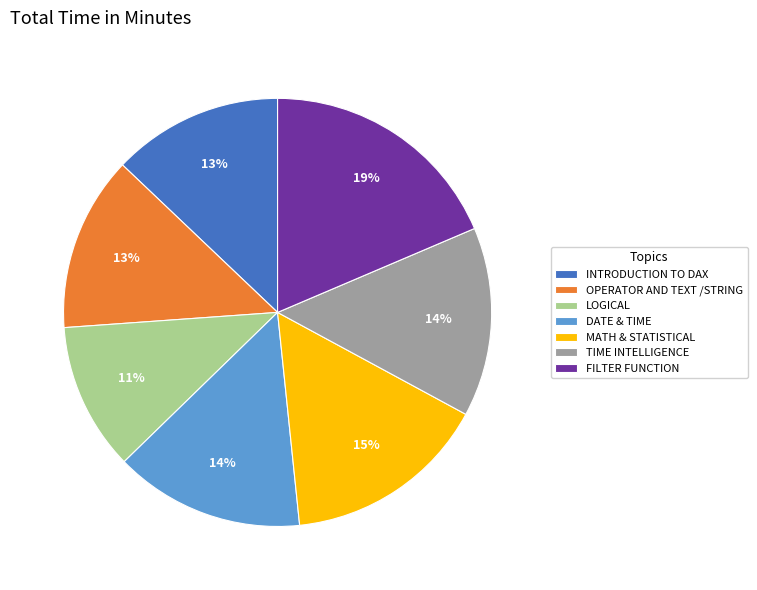

Which category has the biggest portion of the pie?

FILTER FUNCTION